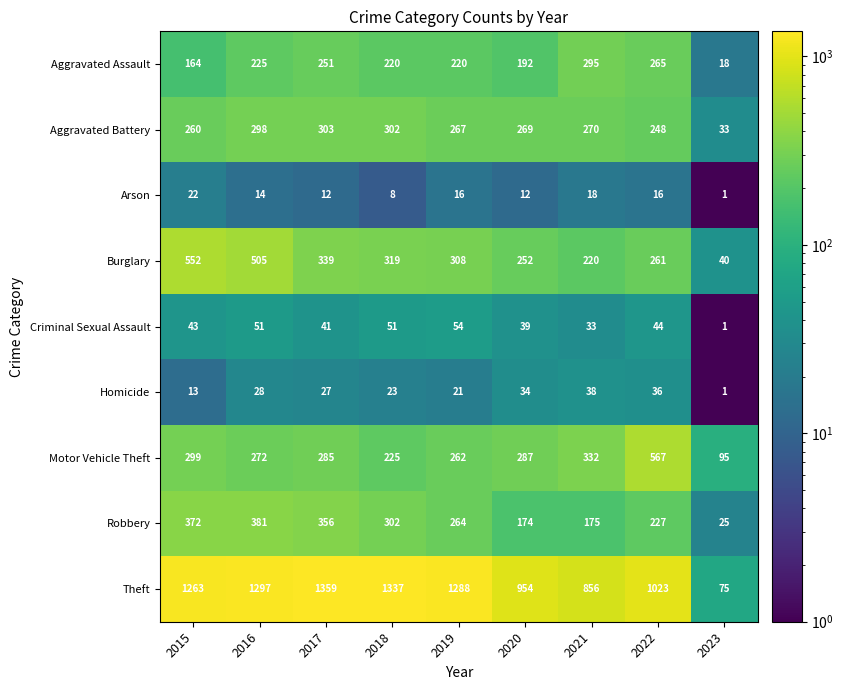

What is the total value across all series at 2019?

2700